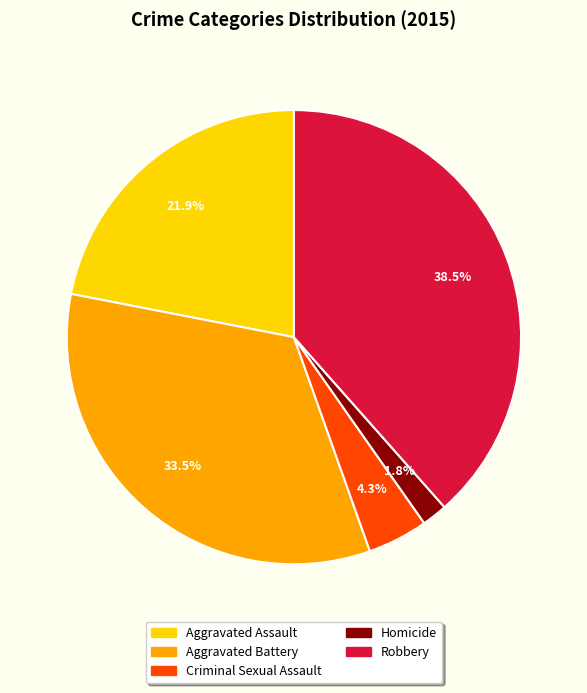

Is Robbery the majority of the pie?

No